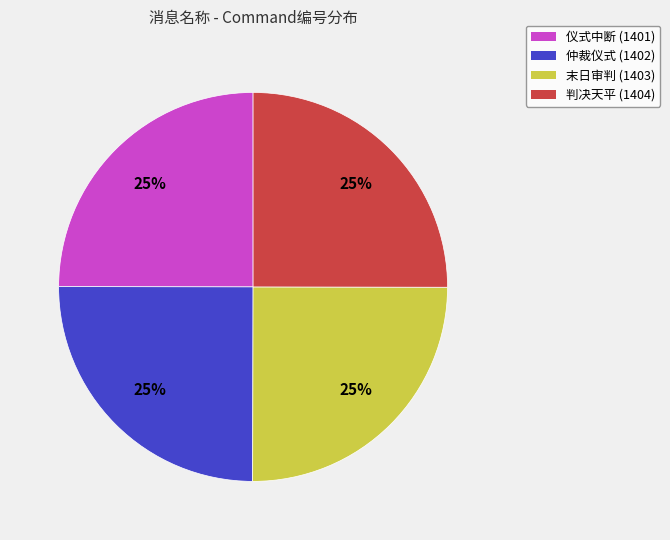

To the nearest percent, what percentage of the pie is 判决天平?

25%